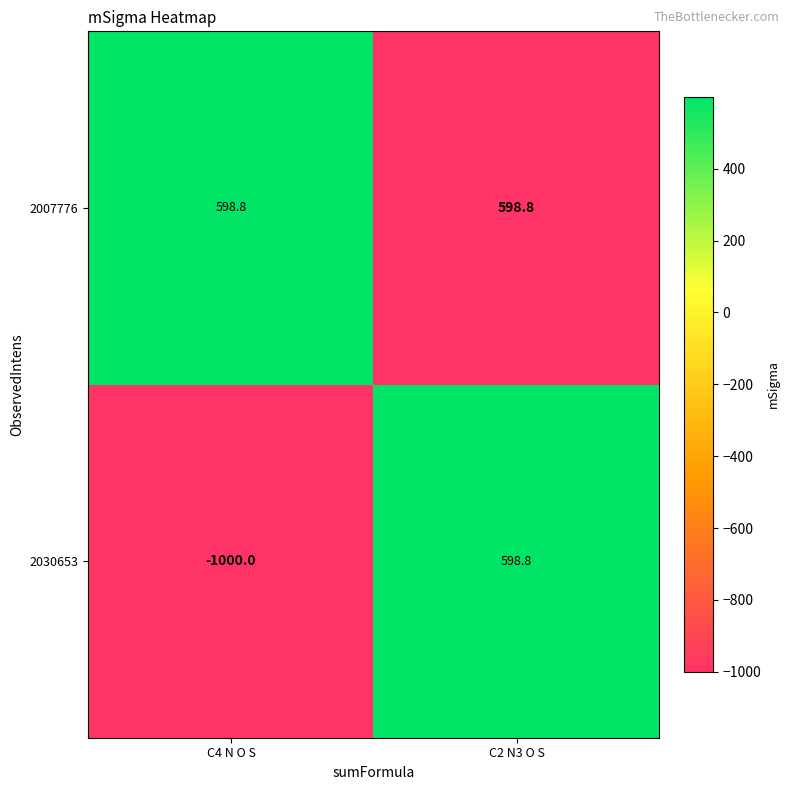

List the series in order of their overall mean, lowest first.

2030653, 2007776